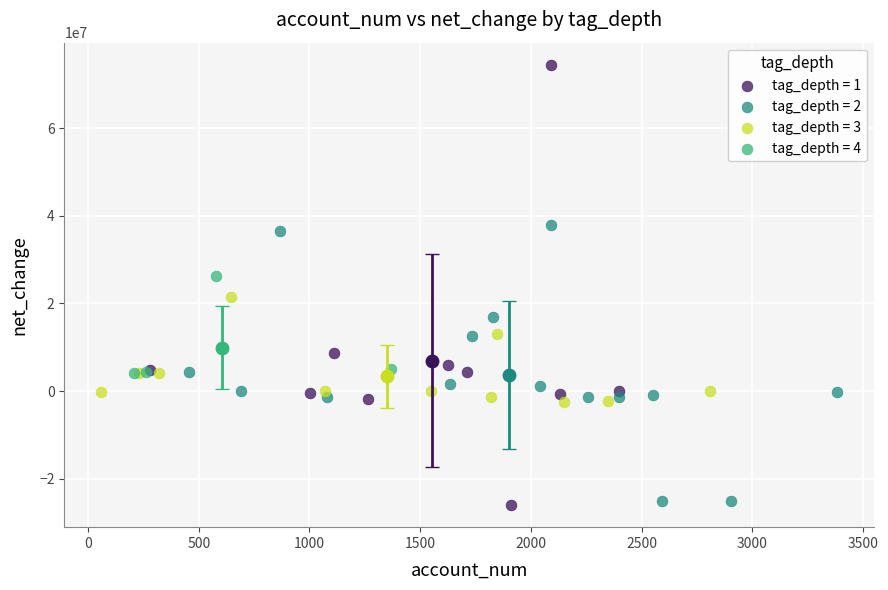

Which series contains the highest Y value?

tag_depth = 1